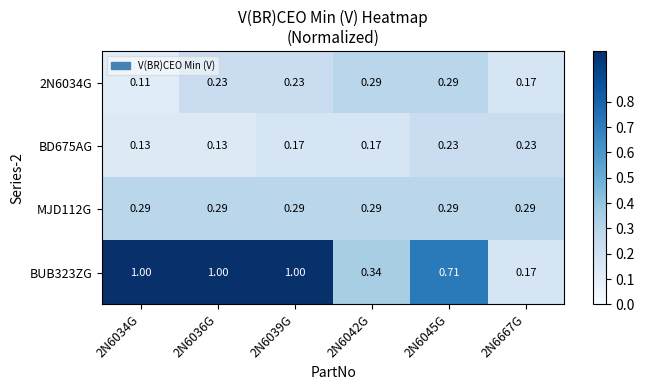

Which series has the widest spread of values?

BUB323ZG